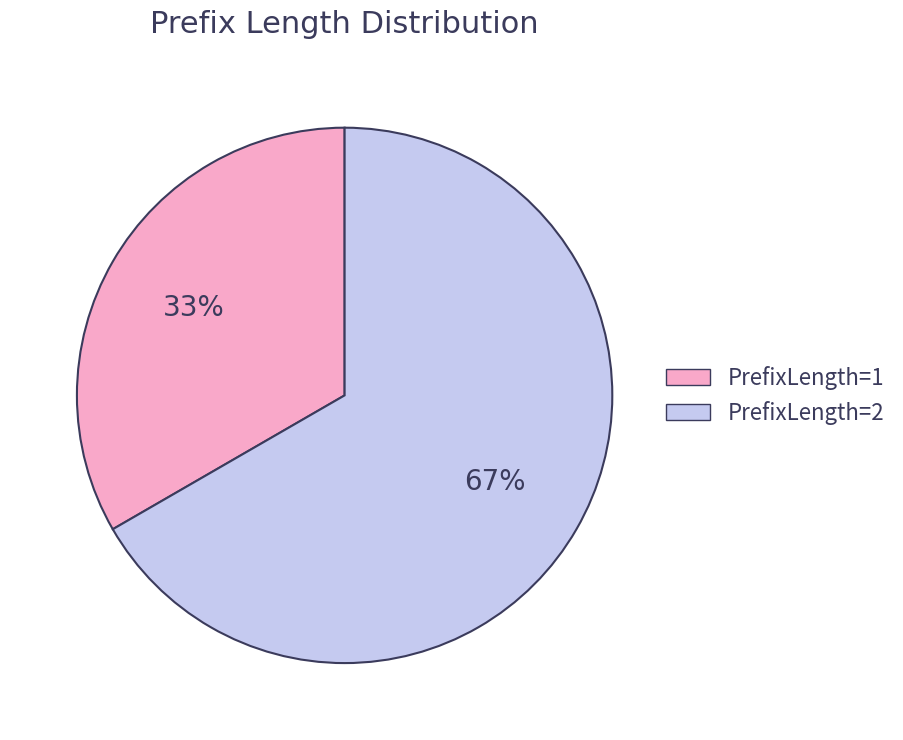

Which category accounts for the majority?

PrefixLength=2